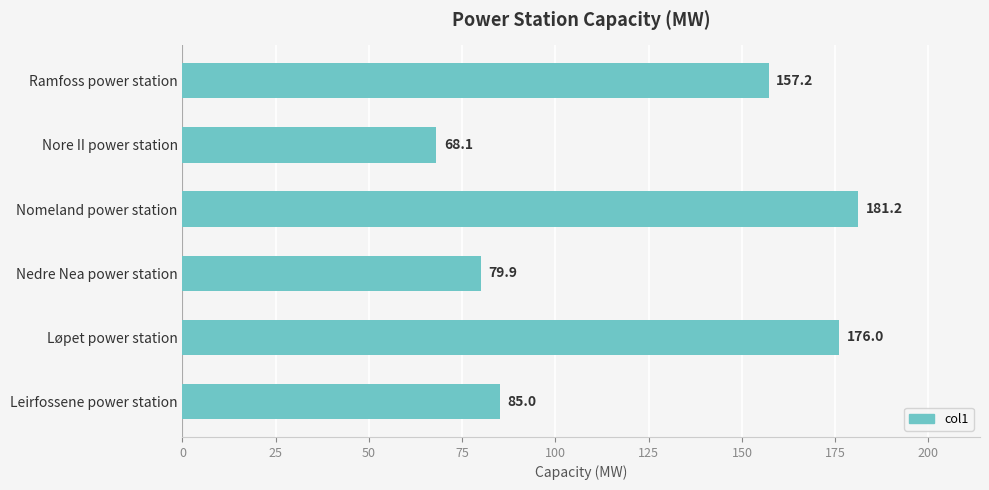

Rank the categories by value from lowest to highest.

Nore II power station, Nedre Nea power station, Leirfossene power station, Ramfoss power station, Løpet power station, Nomeland power station